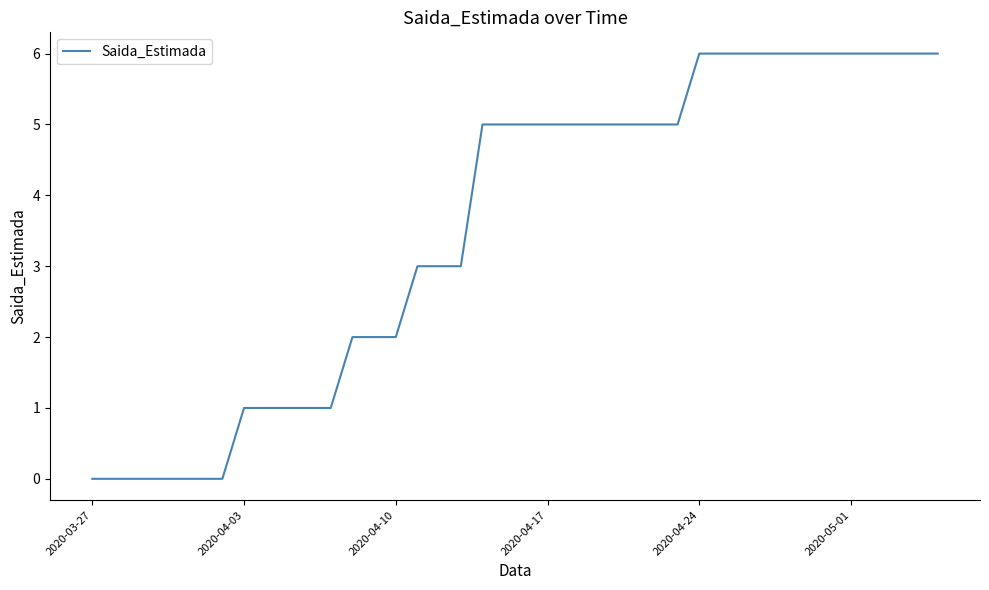

What is the greatest value displayed?

6